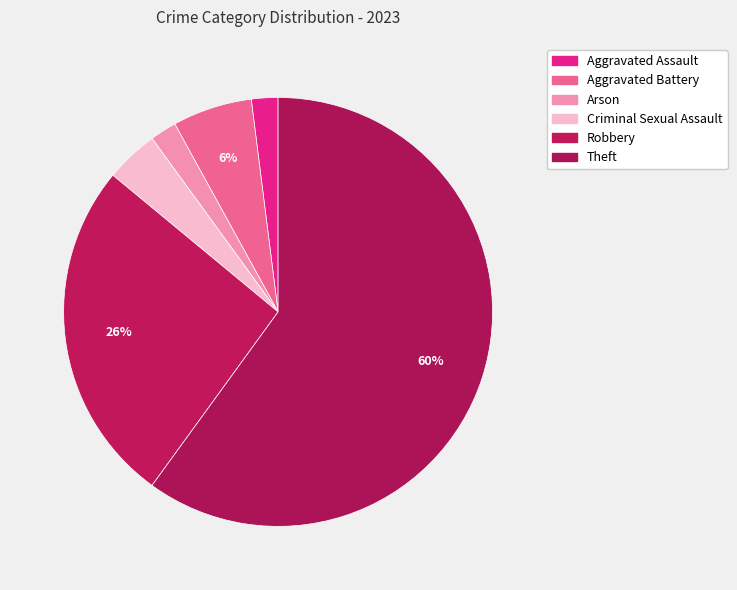

How many slices are in this pie chart?

6